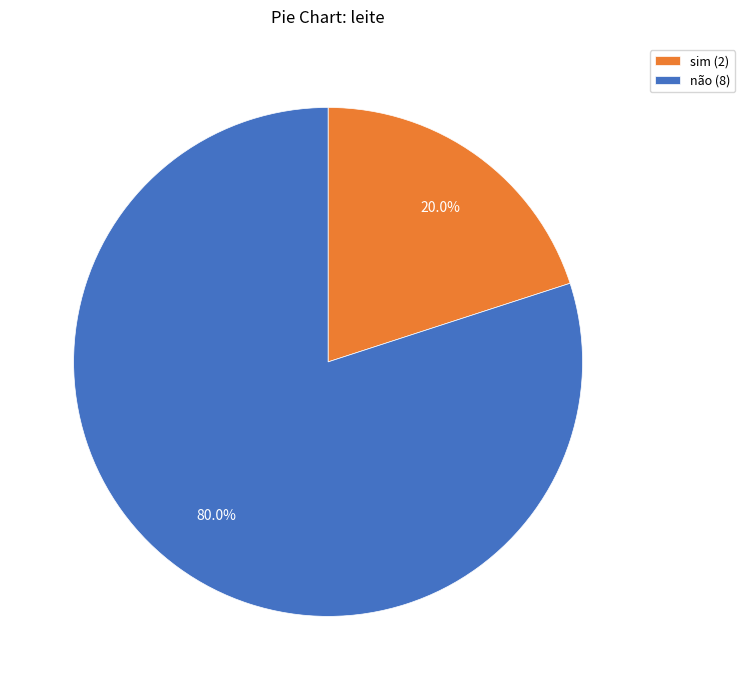

Does não account for over 50% of the chart?

Yes